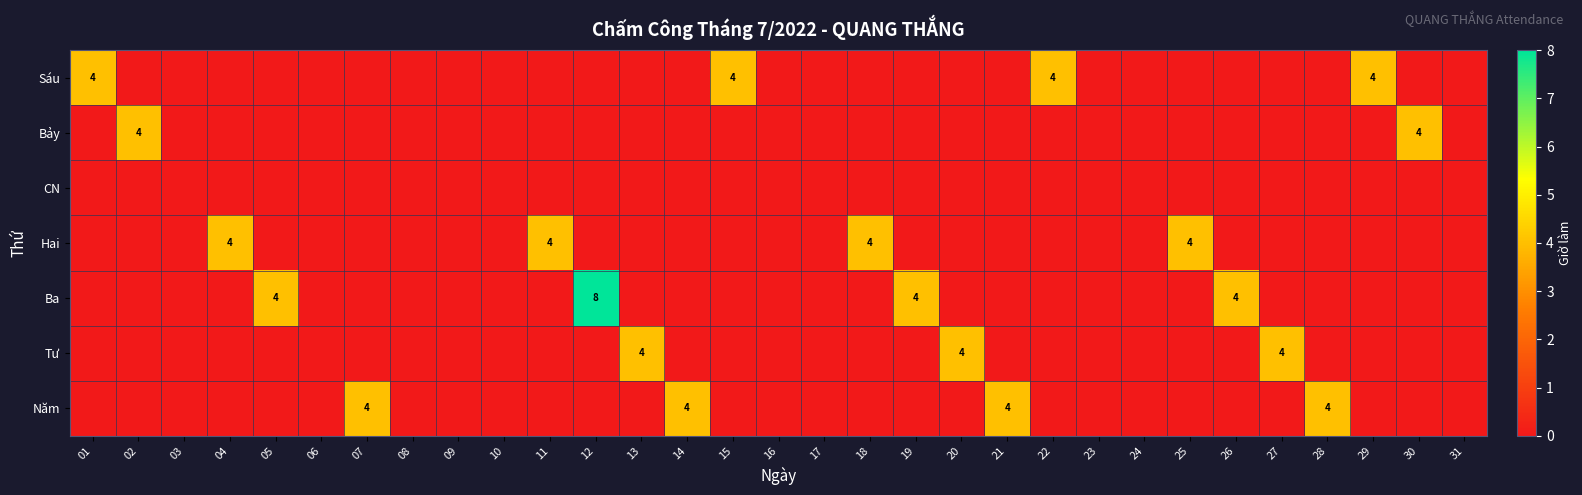

True or false: Sáu has a value of 4 at 29.

True